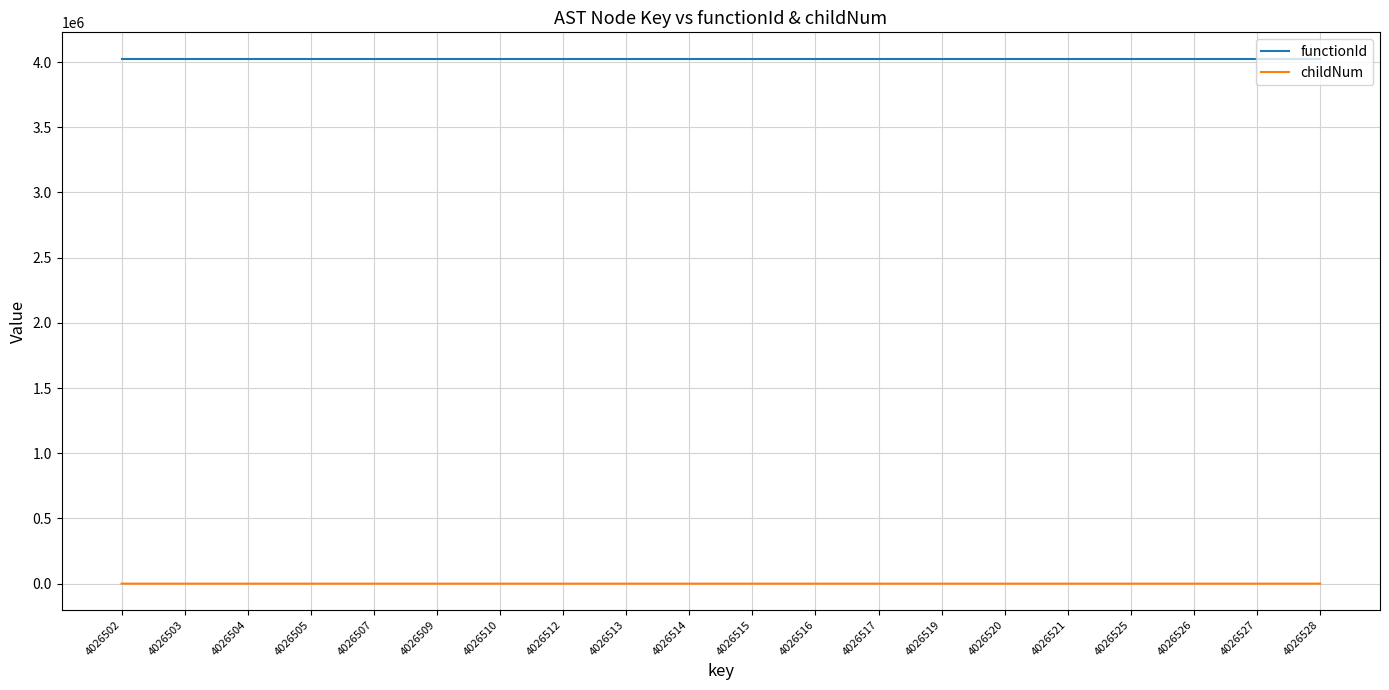

What is the total value across all series at 4026527?

4026501